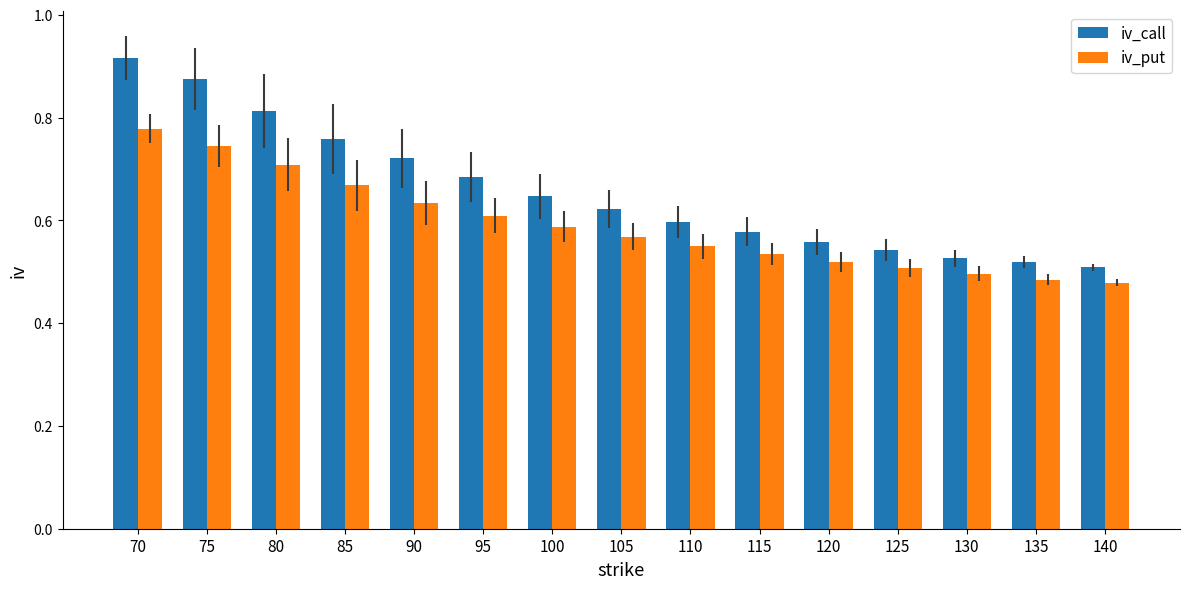

How many iv_call values are between 0 and 1?

15